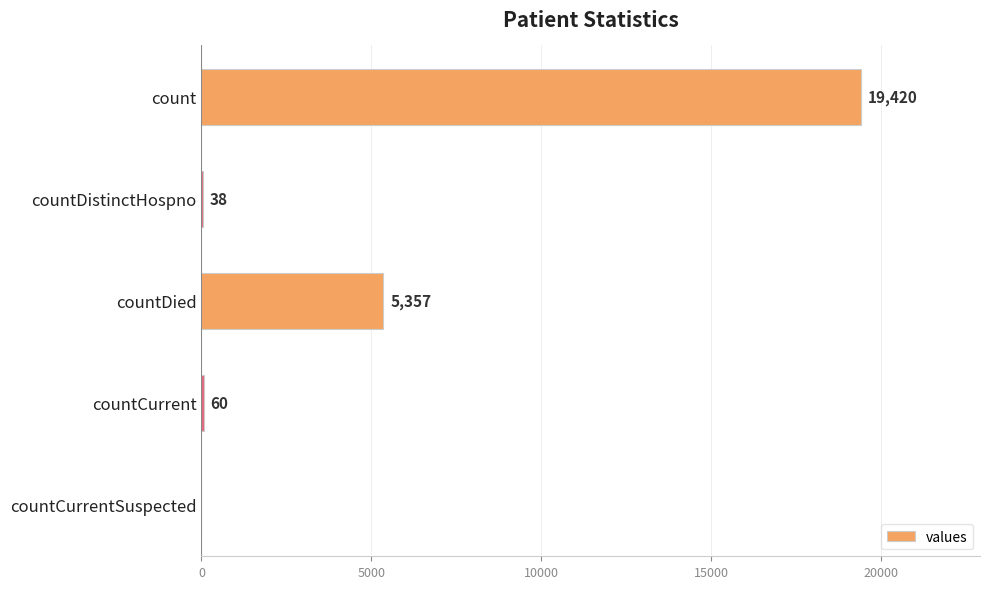

What is the maximum value shown in the chart?

19420